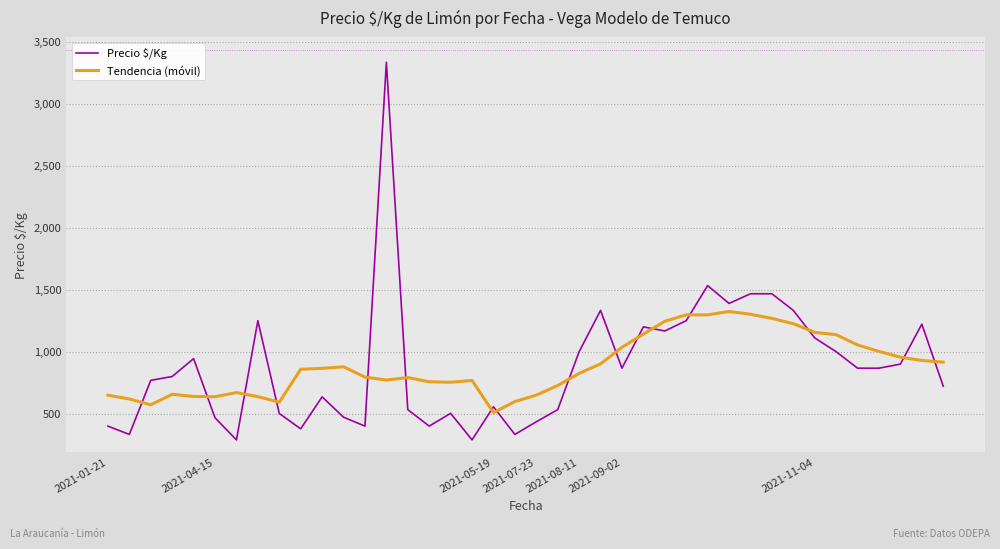

How many lines are shown in the chart?

2